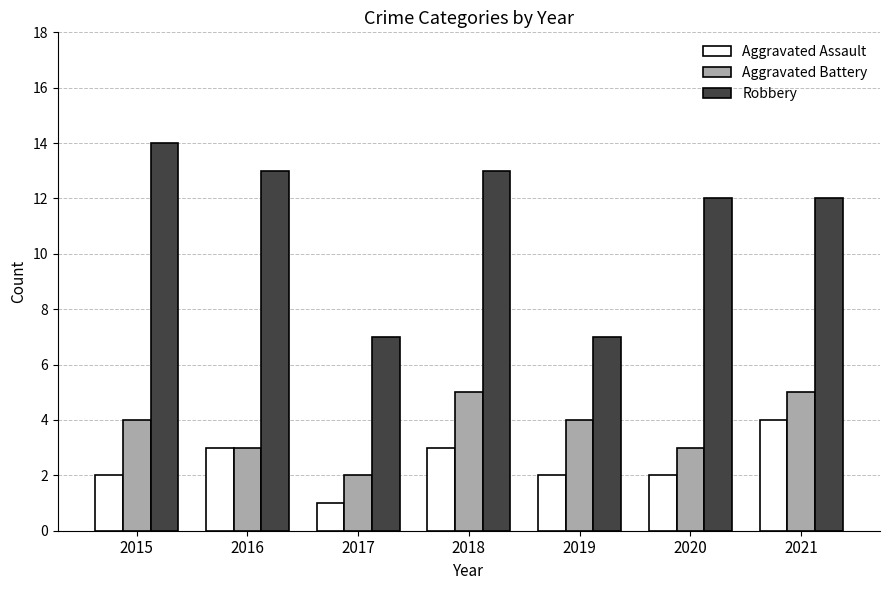

What is the sum of the Robbery values at 2016 and 2017?

20